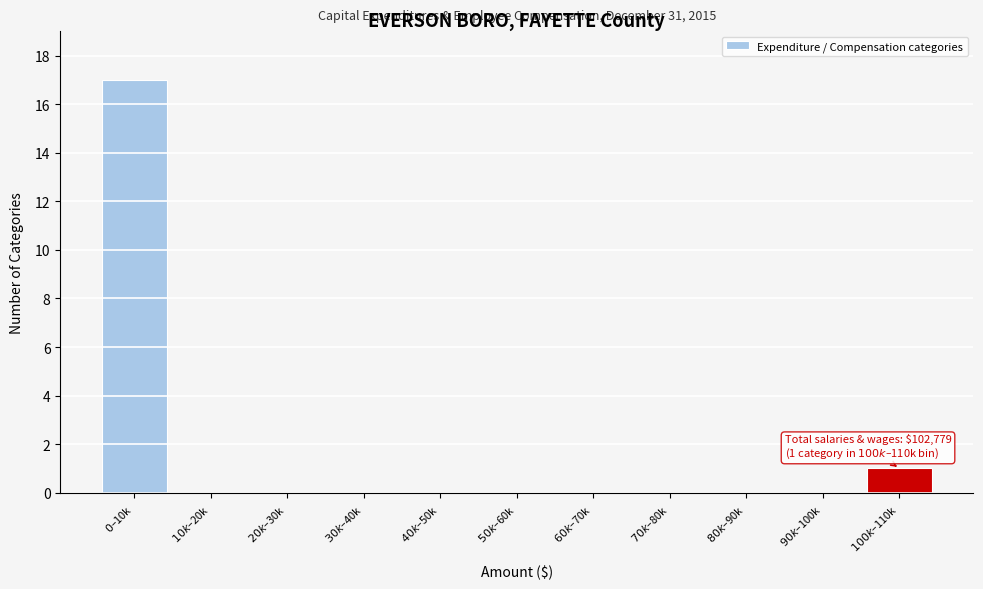

What is the sum of all values?

18